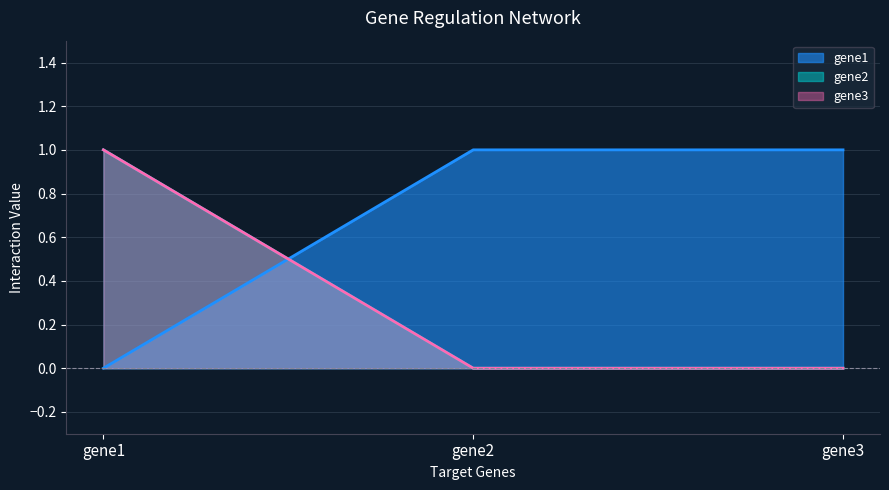

At which label is gene3 closest to 0?

gene2